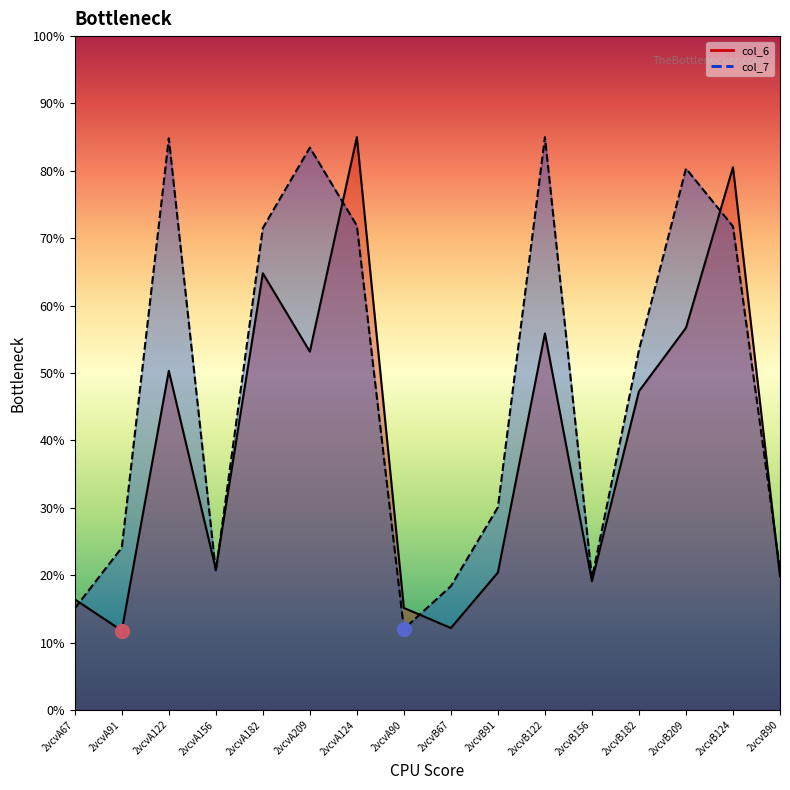

List the labels in order of col_7 value, largest first.

2vcvB122, 2vcvA122, 2vcvA209, 2vcvB209, 2vcvA124, 2vcvB124, 2vcvA182, 2vcvB182, 2vcvB91, 2vcvA91, 2vcvB90, 2vcvA156, 2vcvB156, 2vcvB67, 2vcvA67, 2vcvA90